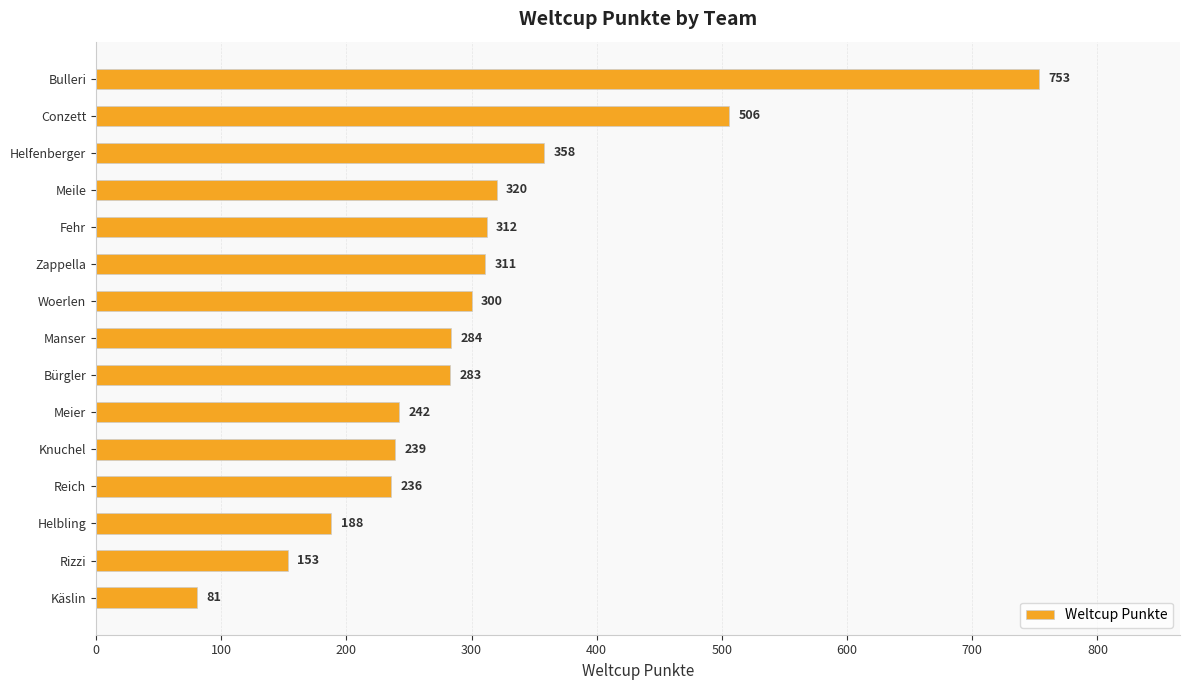

Are the bars grouped side by side (vs. stacked)?

No